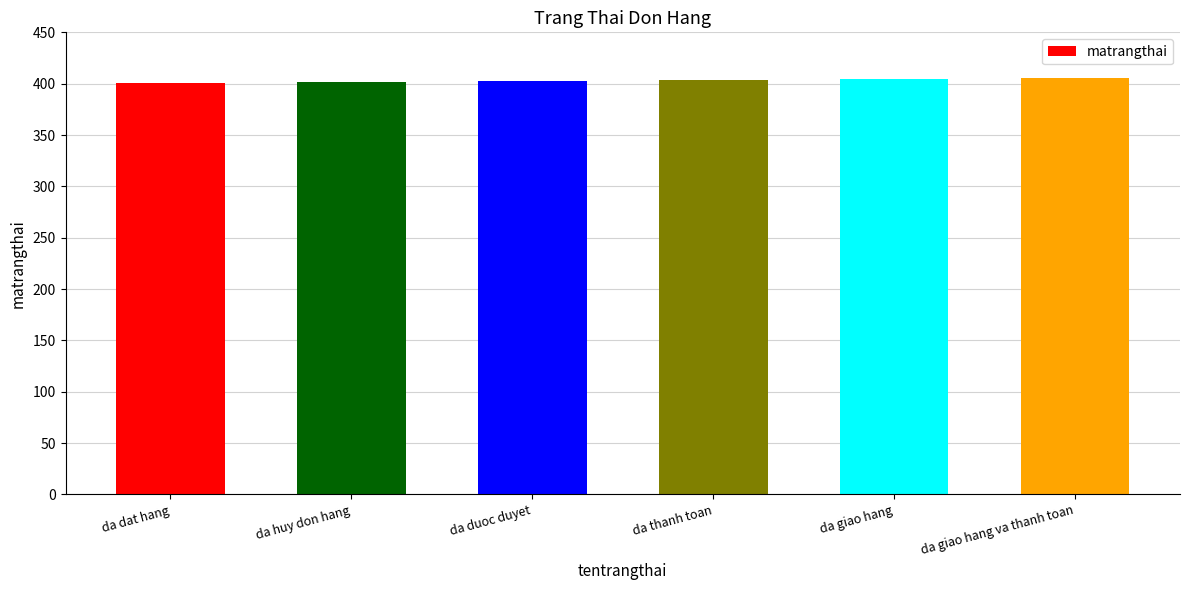

Count the values in the range 402 to 405.

4